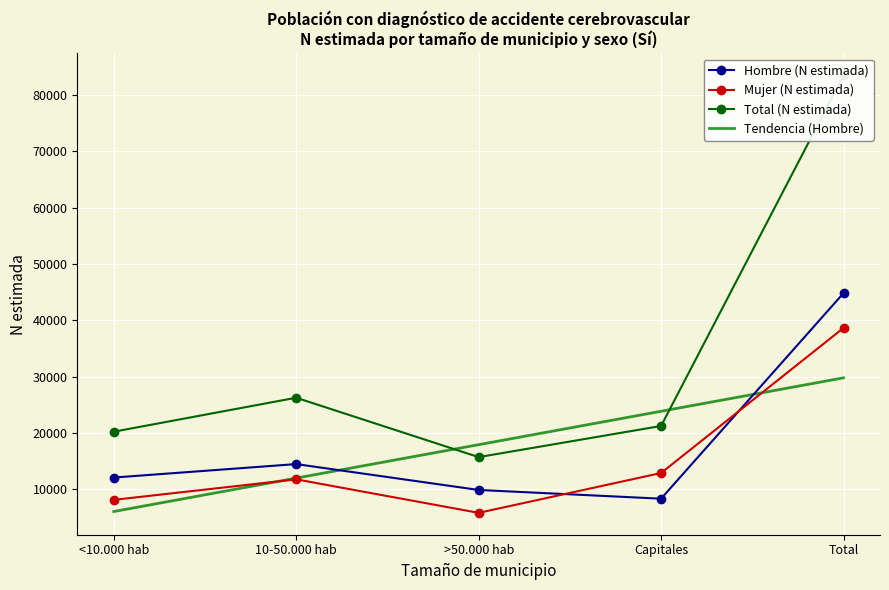

How many interior local peaks does the Hombre (N estimada) series have?

1